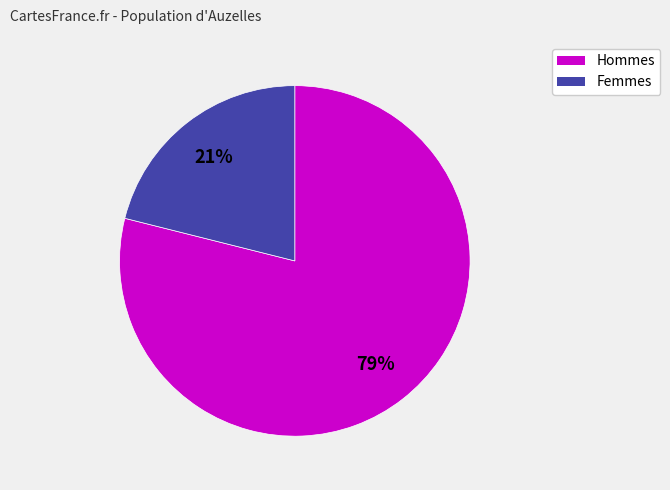

Is there a majority slice in this chart?

Yes